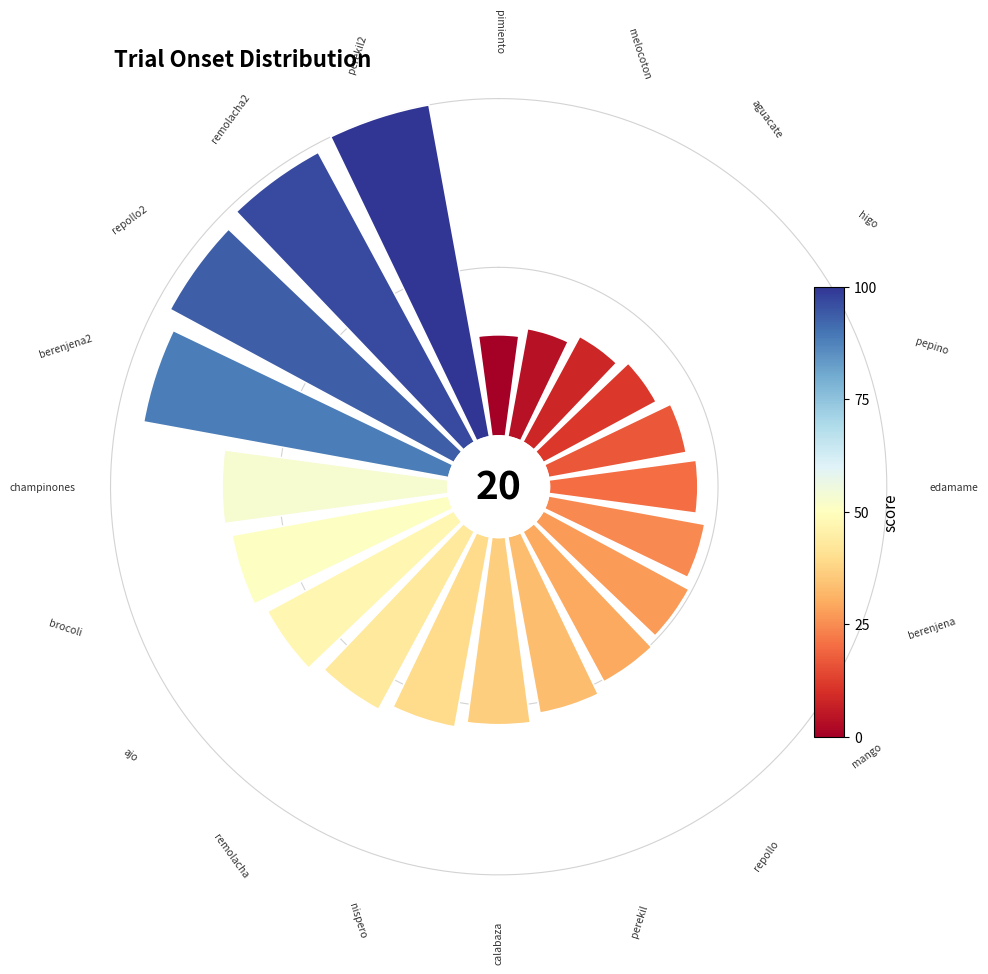

Combined, do 11 and 5 account for over 50%?

No